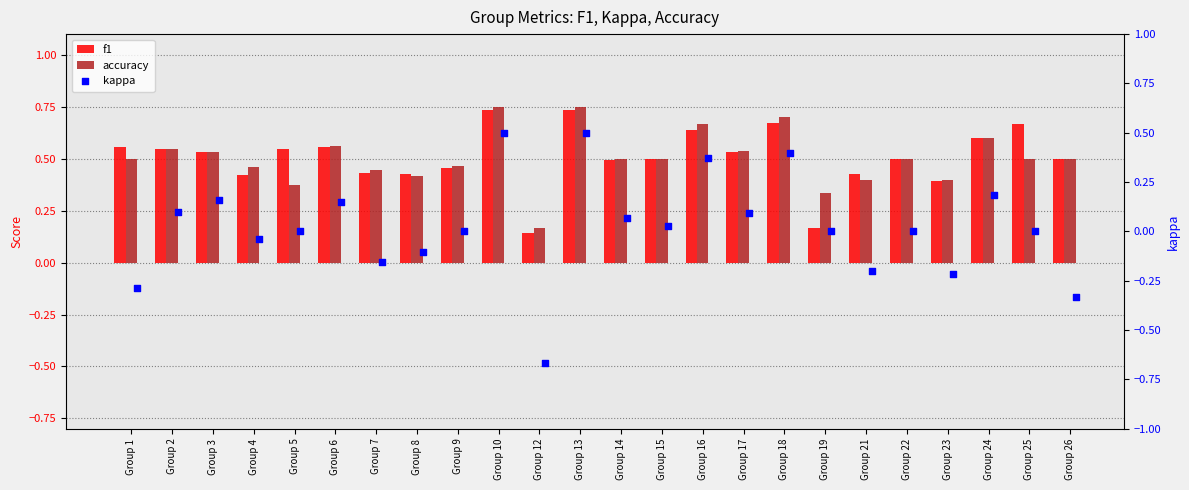

At how many categories does at least one series exceed 0?

24